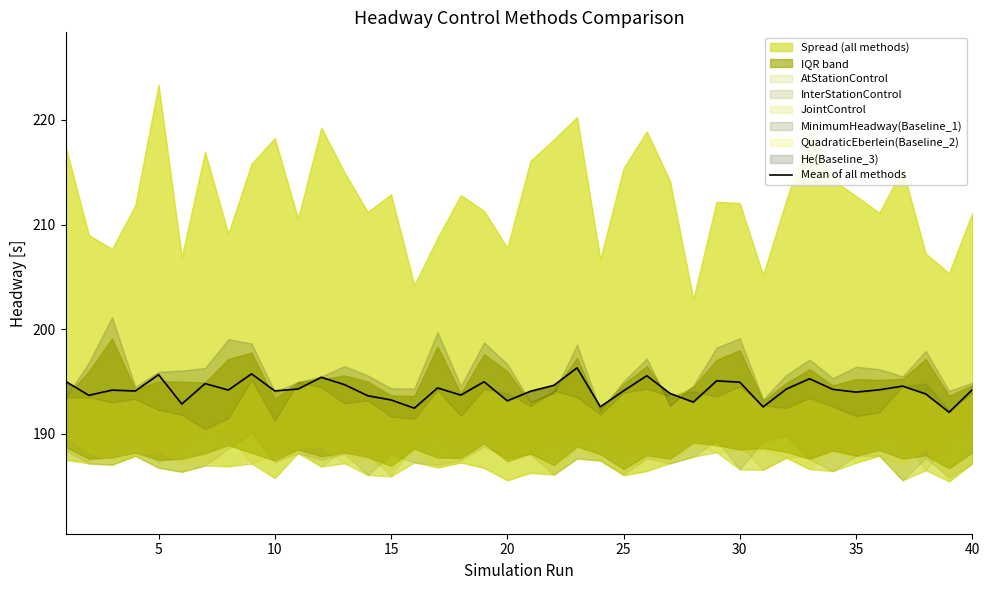

Reading left to right, what are all the values shown in this chart?

195.0	193.7	194.2	194.1	195.7	192.9	194.8	194.2	195.7	194.1	194.3	195.4	194.7	193.6	193.2	192.5	194.4	193.7	195.0	193.2	194.1	194.6	196.3	192.6	194.1	195.6	193.9	193.0	195.1	194.9	192.6	194.3	195.3	194.3	194.0	194.2	194.6	193.8	192.1	194.2